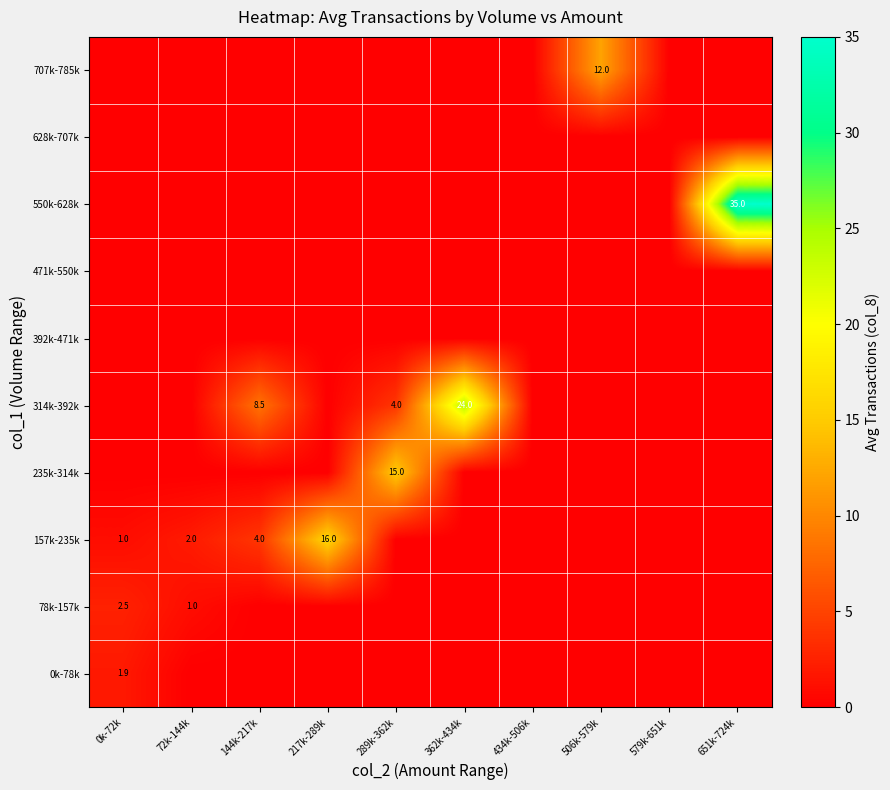

What is the greatest value displayed?

35.0